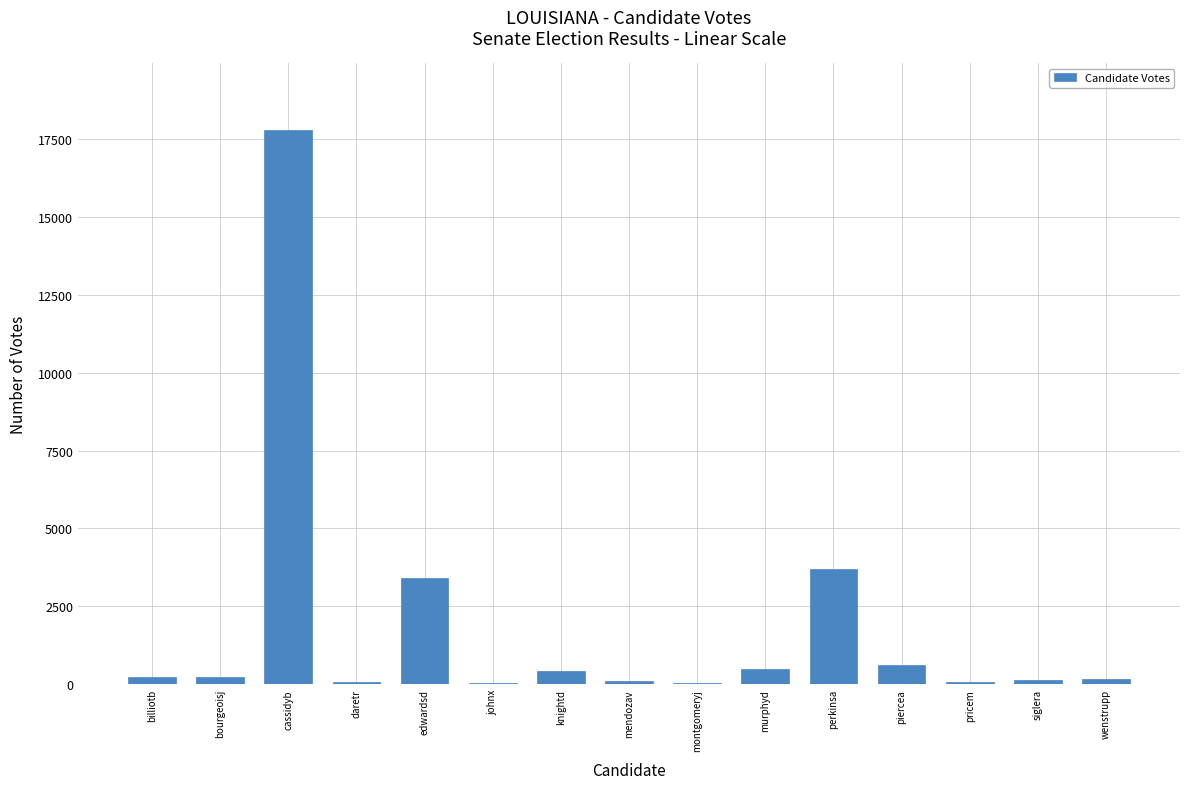

How many categories are shown in the chart?

15